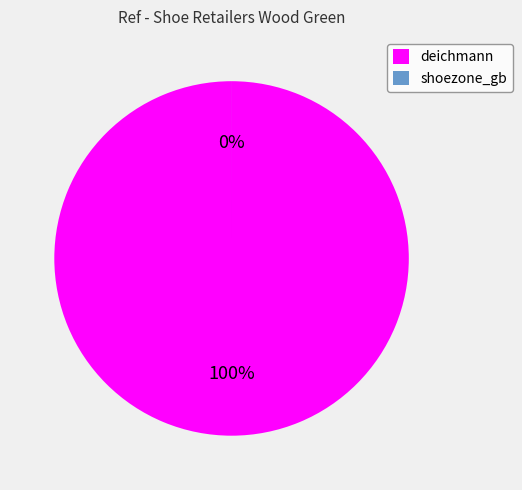

What is the smallest slice in the pie chart?

shoezone_gb